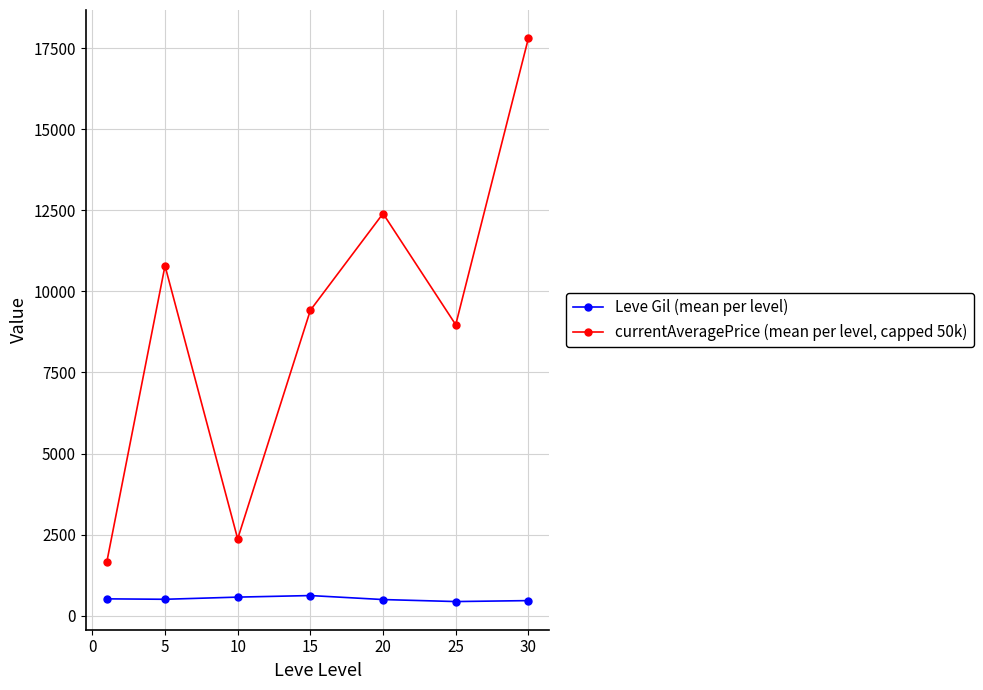

Which series has the largest range (max minus min)?

currentAveragePrice (mean per level, capped 50k)